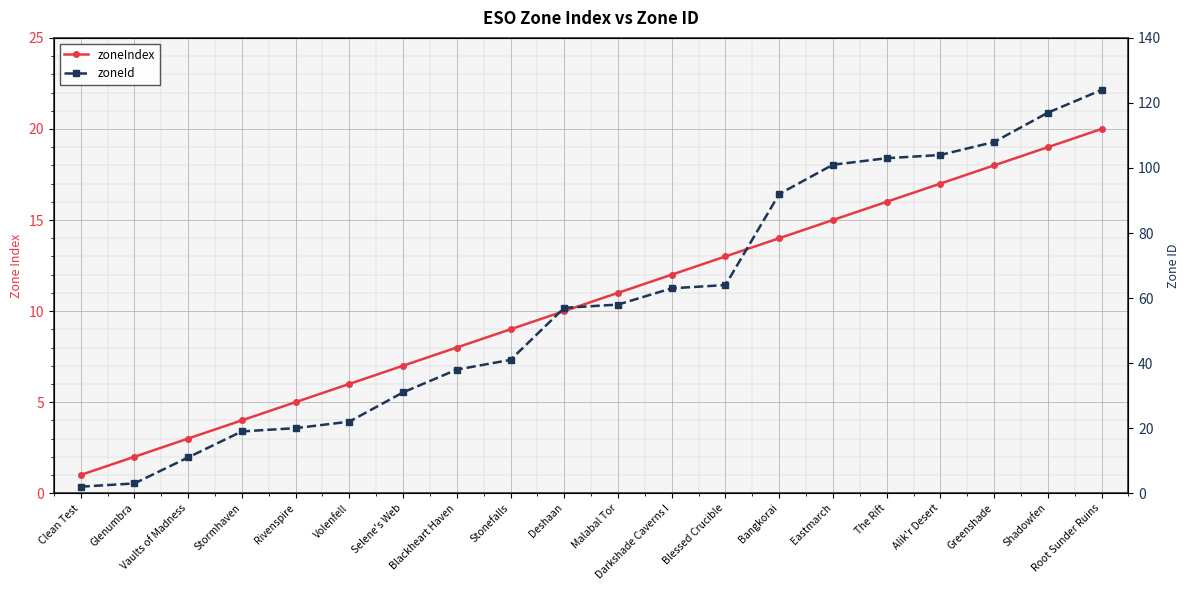

What are all the series names shown in the legend?

zoneIndex, zoneId